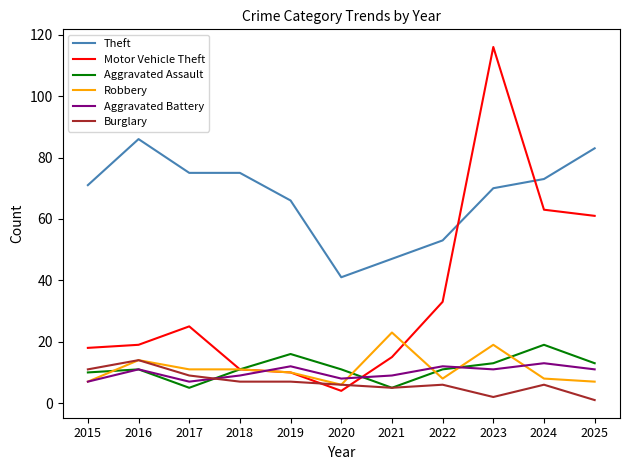

What is the highest value of the Burglary series?

14